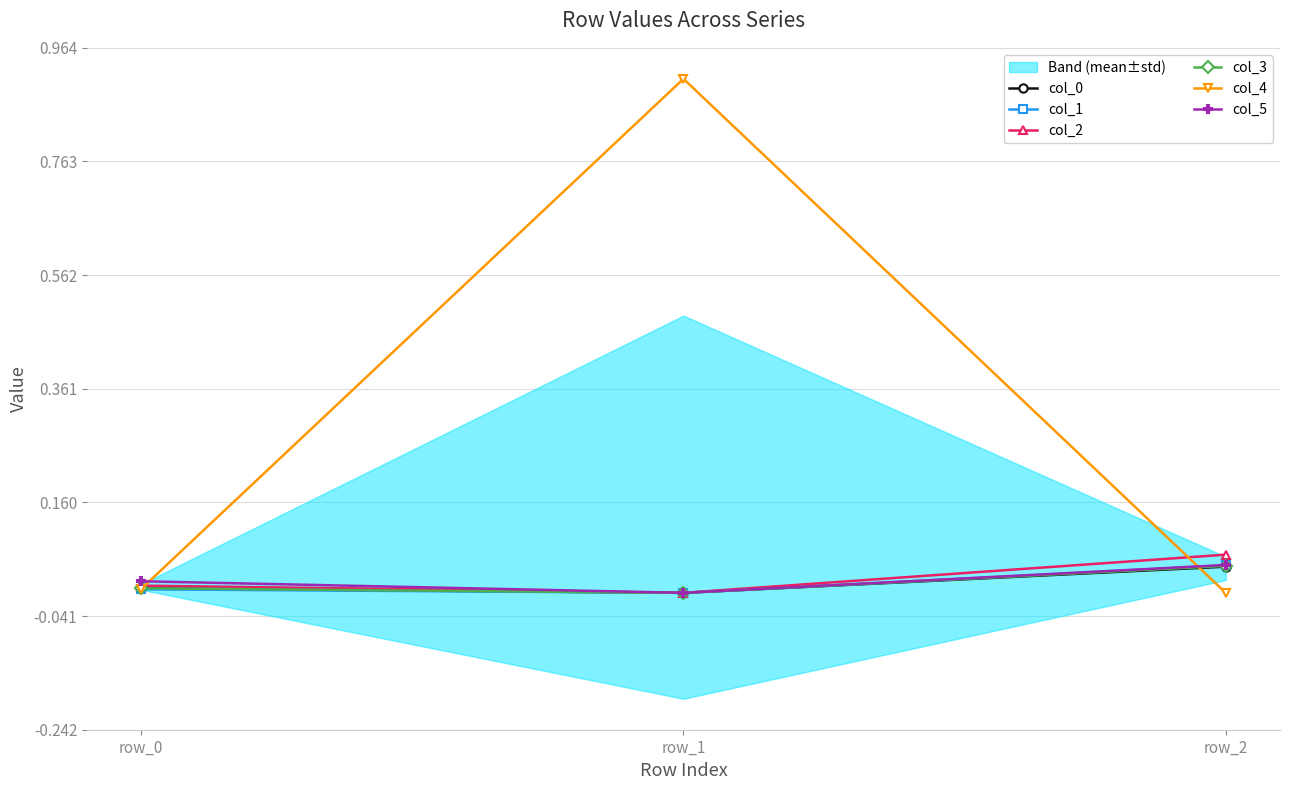

What is the spread (max minus min) of values at row_2?

0.1